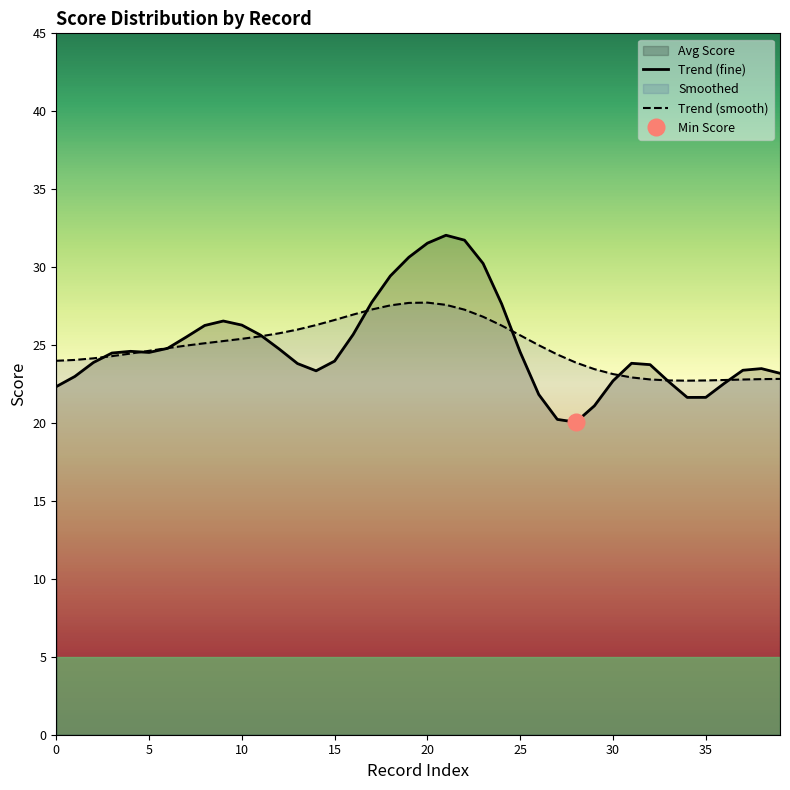

Which series has the largest range (max minus min)?

Trend (fine)